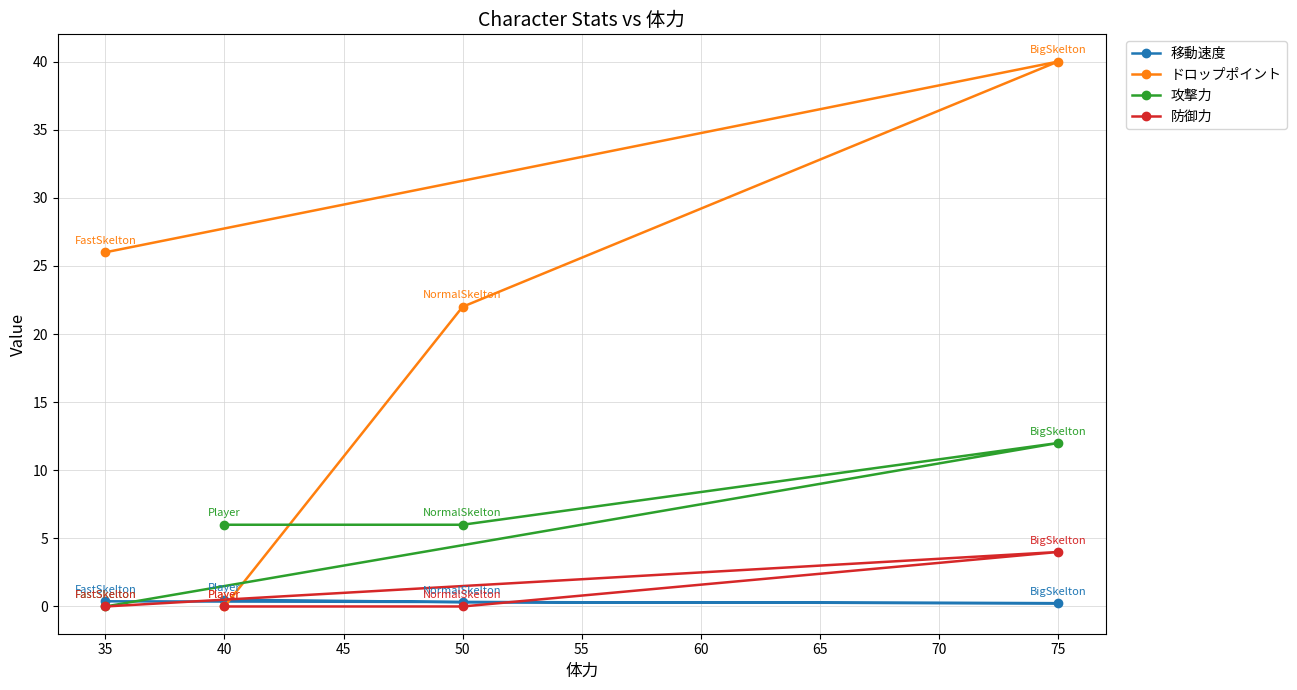

Read the 移動速度 value at 40.

0.5